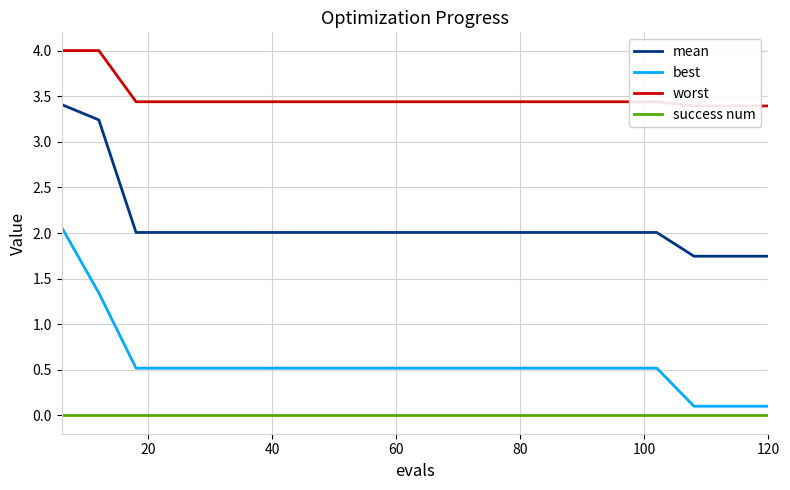

True or false: best has more than 2 points higher than both neighbors.

False